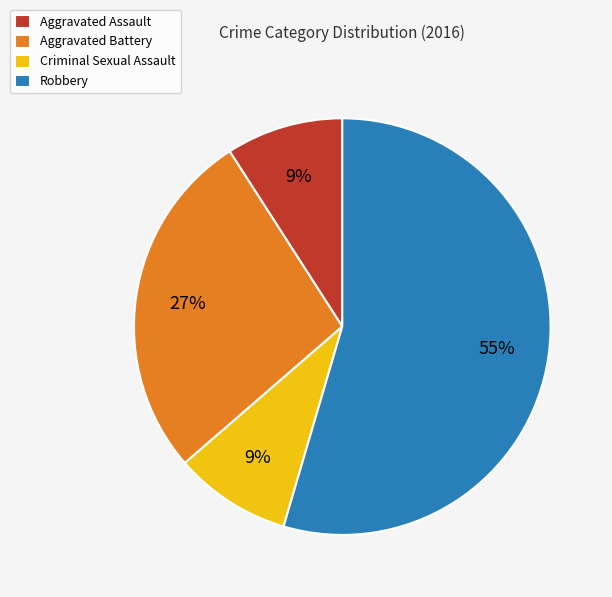

Does any single category account for the majority?

Yes